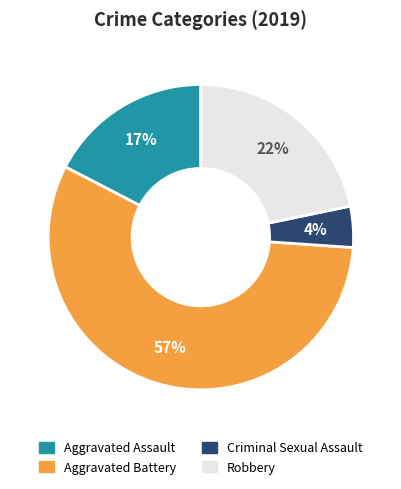

Do Aggravated Battery and Aggravated Assault together represent more than half of the pie?

Yes